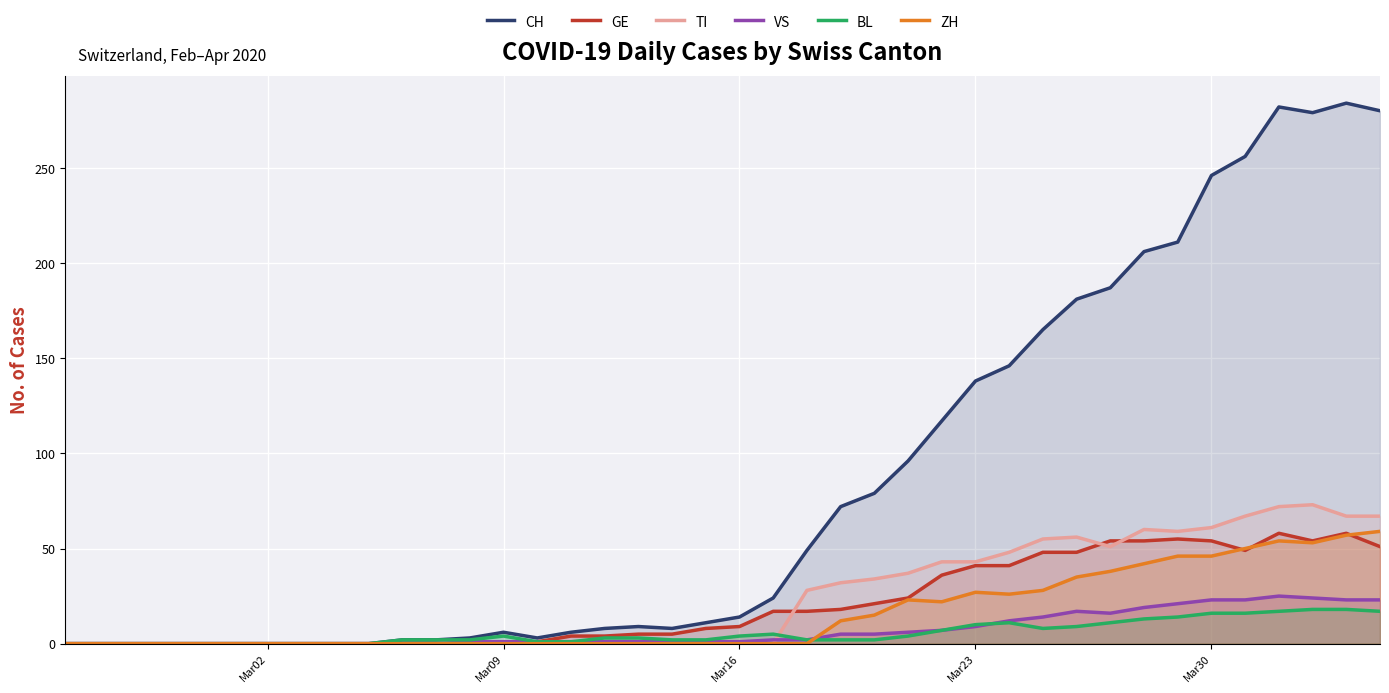

What is the difference between the maximum and minimum values in the GE series?

58